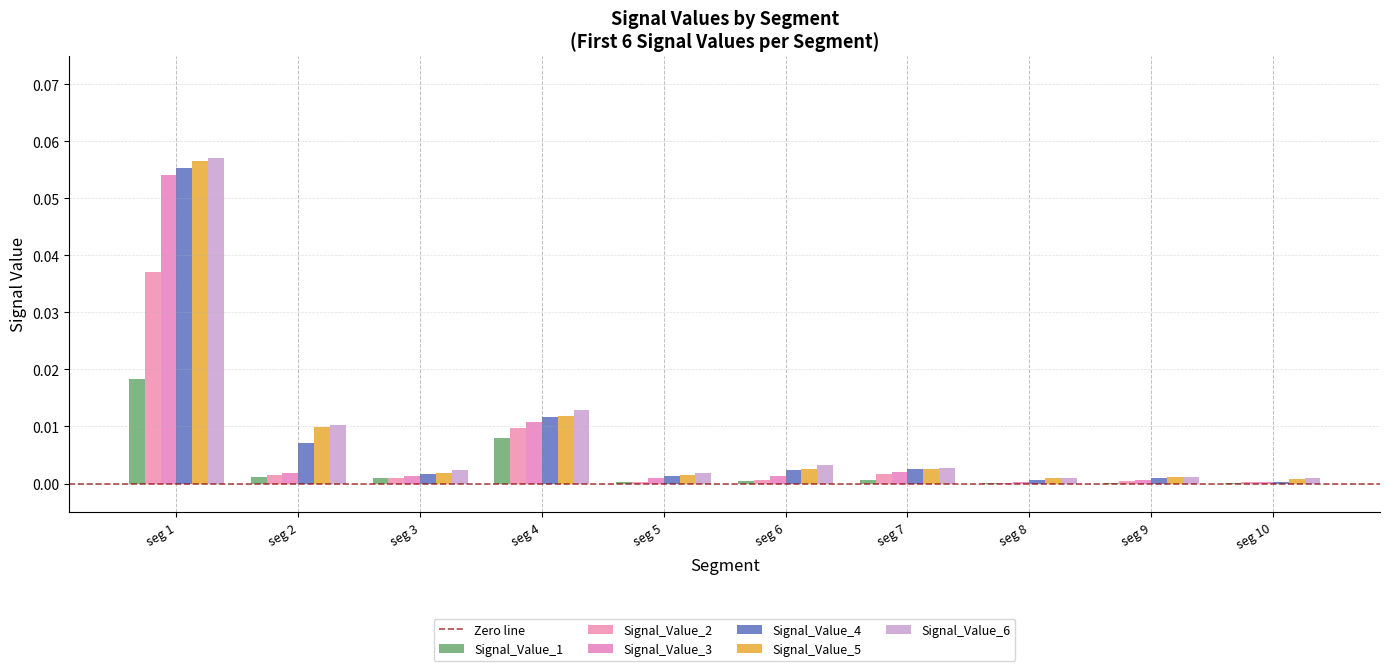

What is the difference between the maximum and second lowest values in the Signal_Value_6 series?

0.1